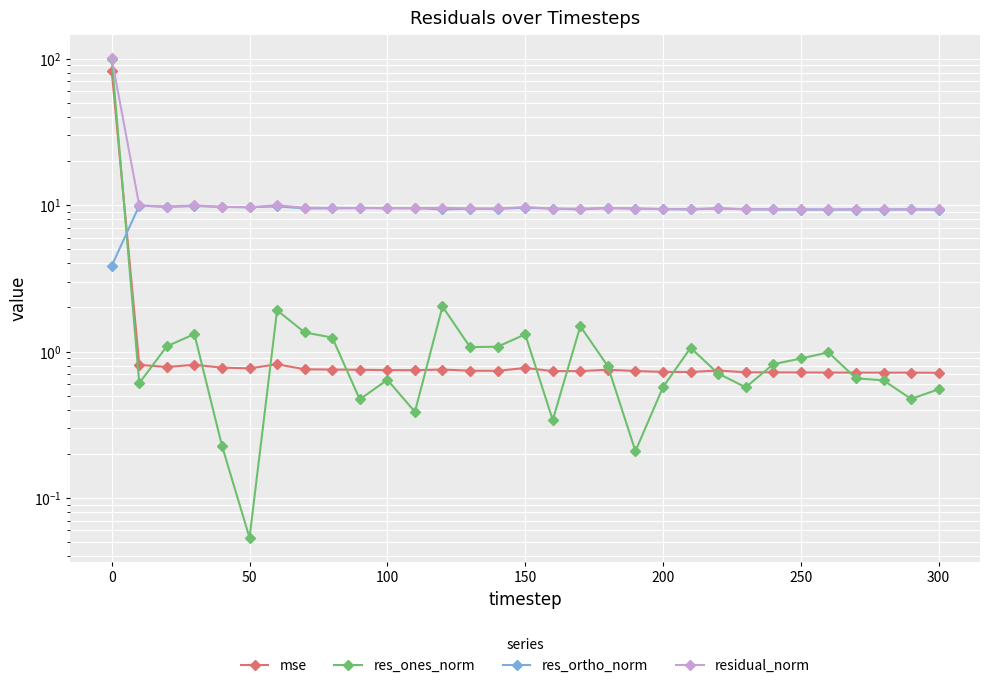

What is the difference between the maximum and minimum values in the res_ortho_norm series?

6.1